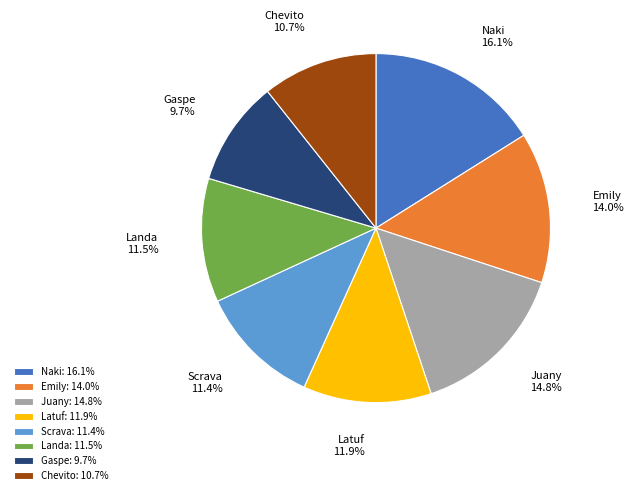

Is there any slice that represents more than half of the pie?

No